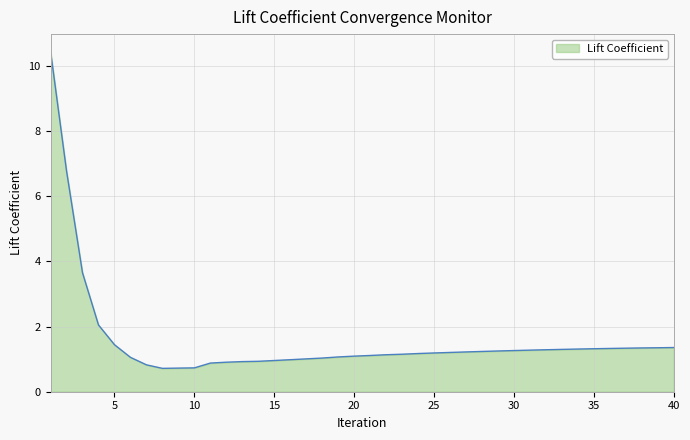

What is the difference between the maximum and minimum values?

9.7